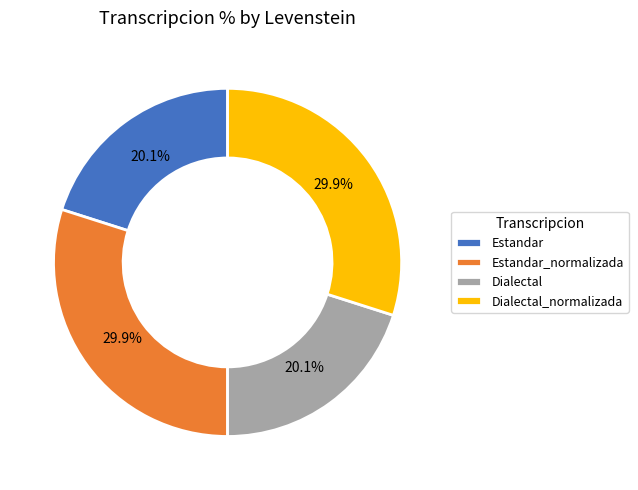

To the nearest percent, what is the combined percentage of Estandar_normalizada and Estandar?

50%